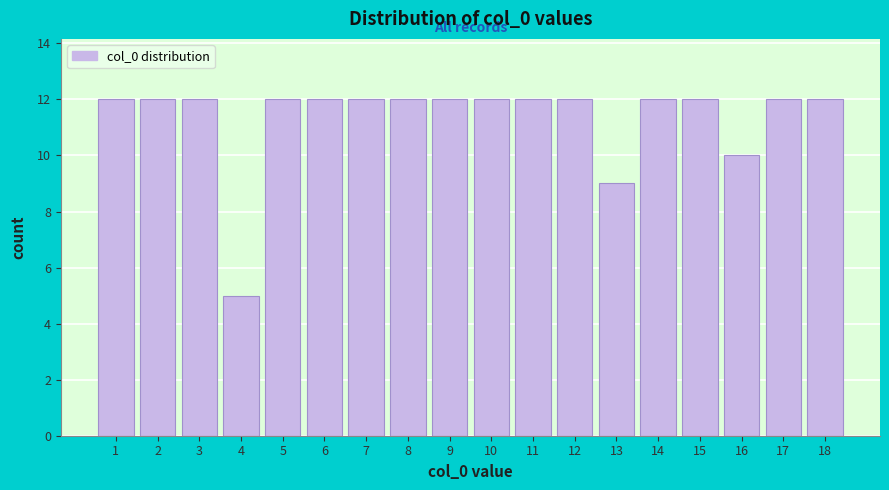

Reading left to right, list all the values displayed in this chart.

1=12	2=12	3=12	4=5	5=12	6=12	7=12	8=12	9=12	10=12	11=12	12=12	13=9	14=12	15=12	16=10	17=12	18=12